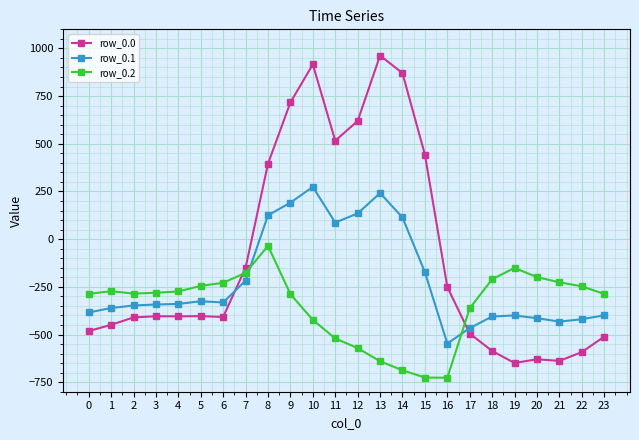

Which series has the widest spread of values?

row_0.0